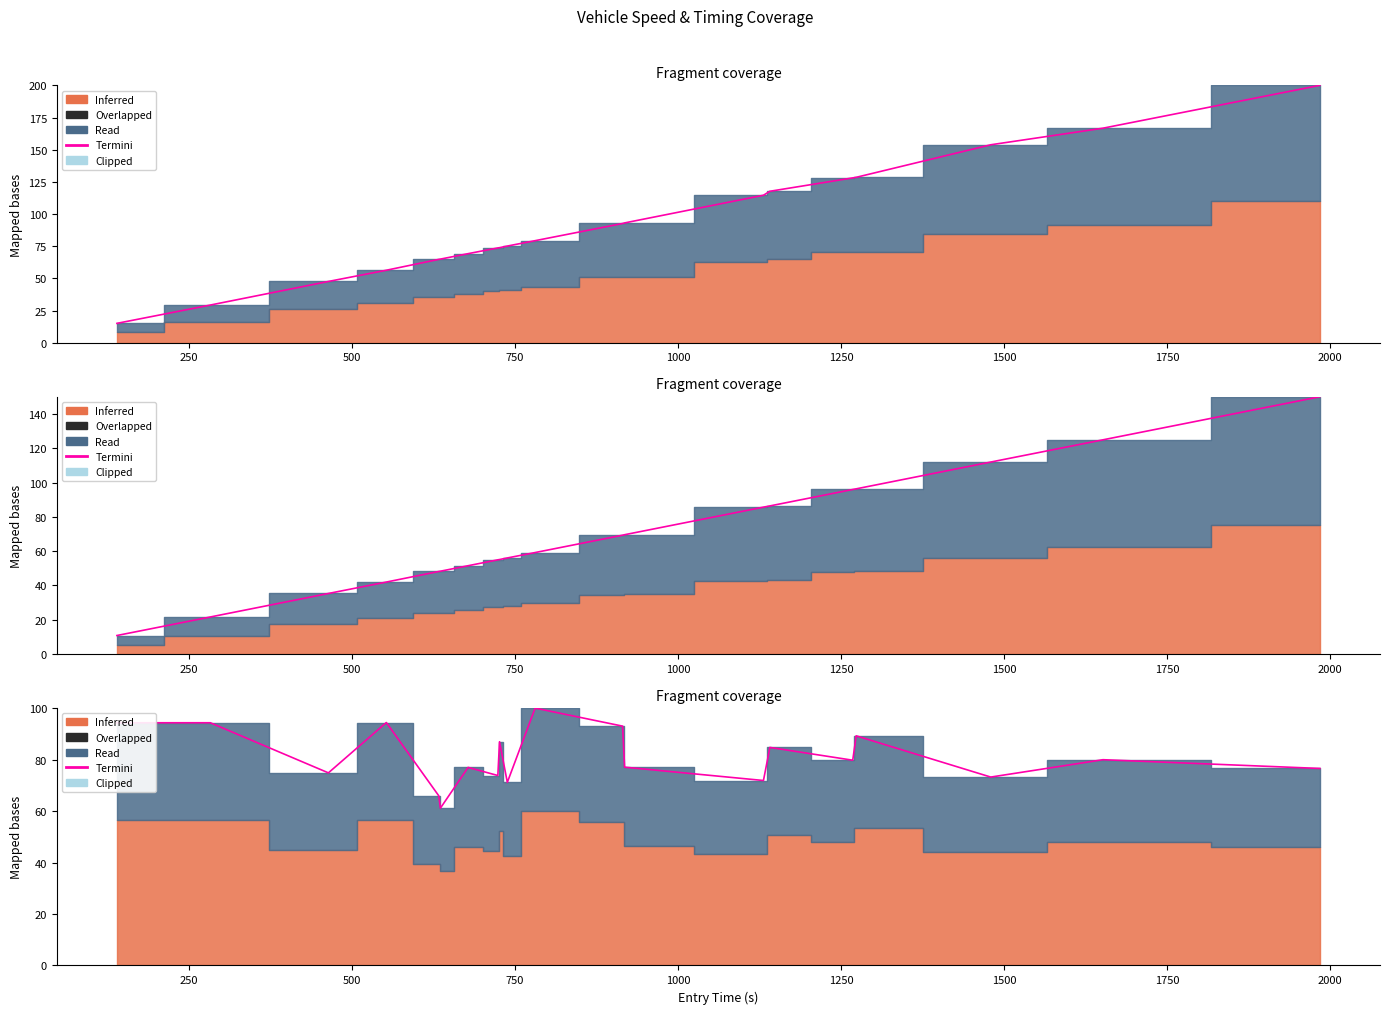

How many values exceed 79?

10